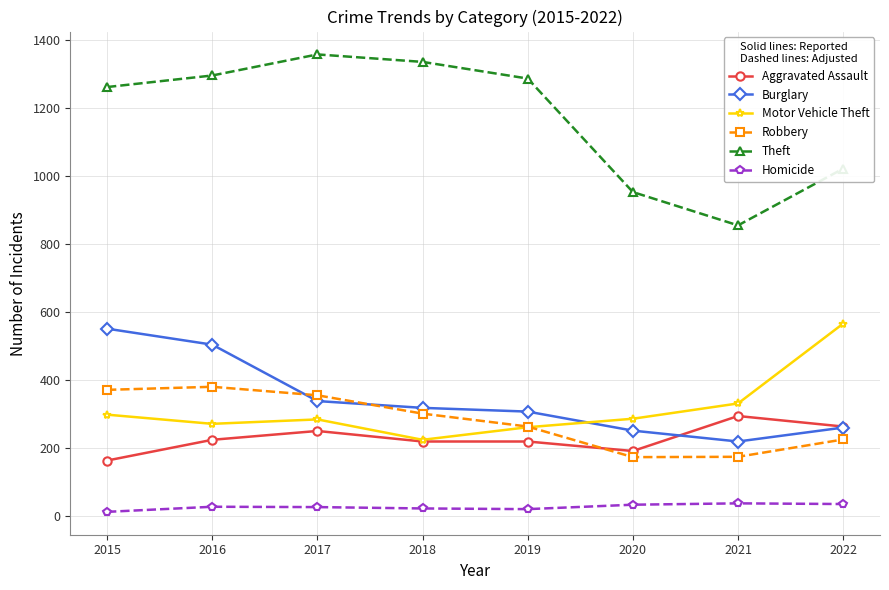

How many lines are shown in the chart?

6